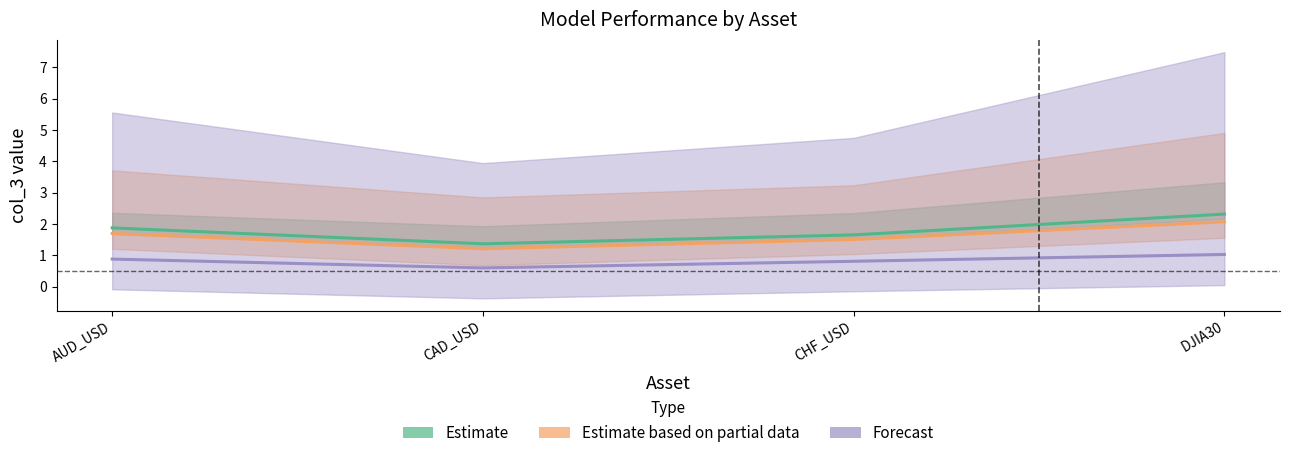

Rank the categories by Forecast (rf) value from lowest to highest.

CAD_USD, CHF_USD, AUD_USD, DJIA30